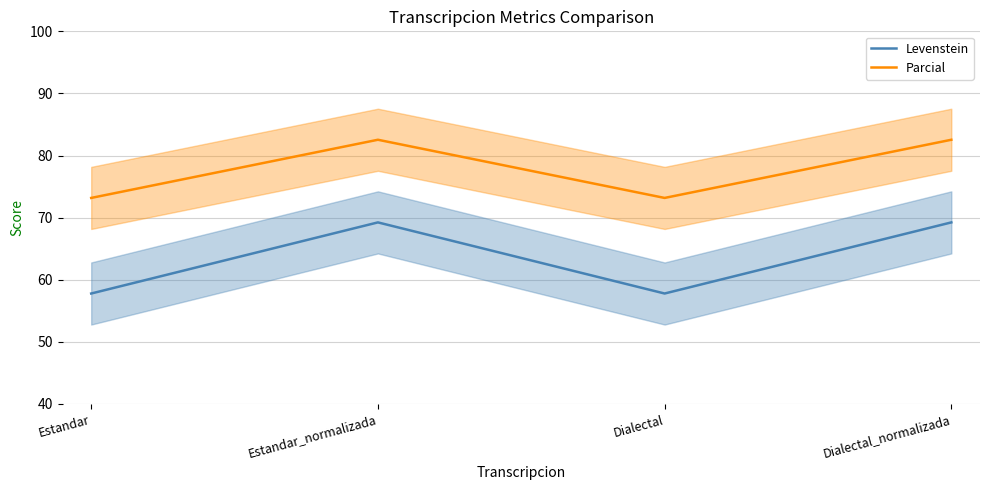

How many interior local peaks does the Parcial series have?

1